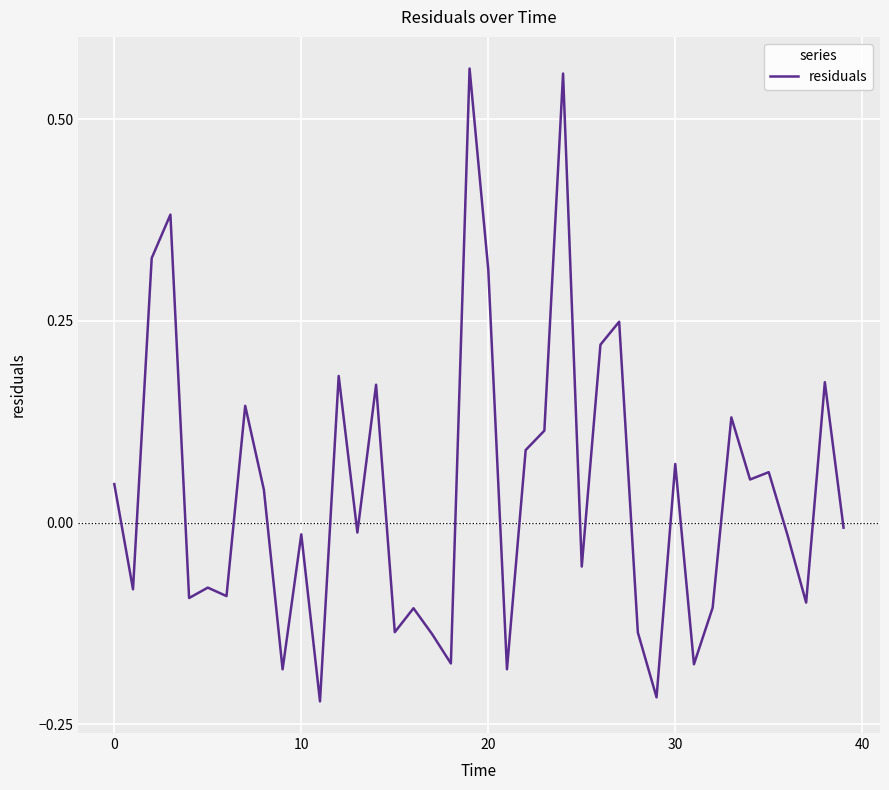

What is the difference between the maximum and minimum values?

0.8